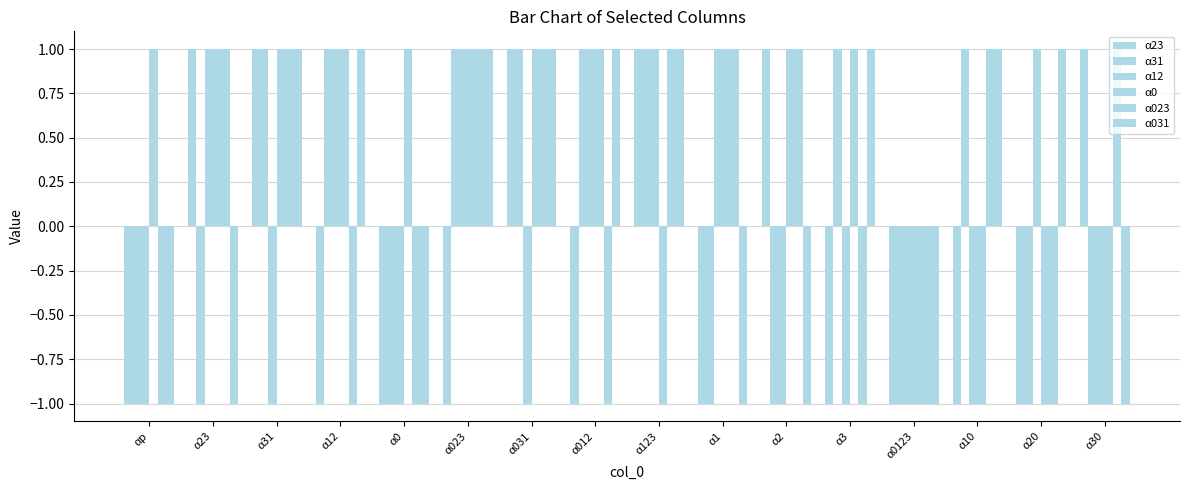

How many groups of bars are there?

16